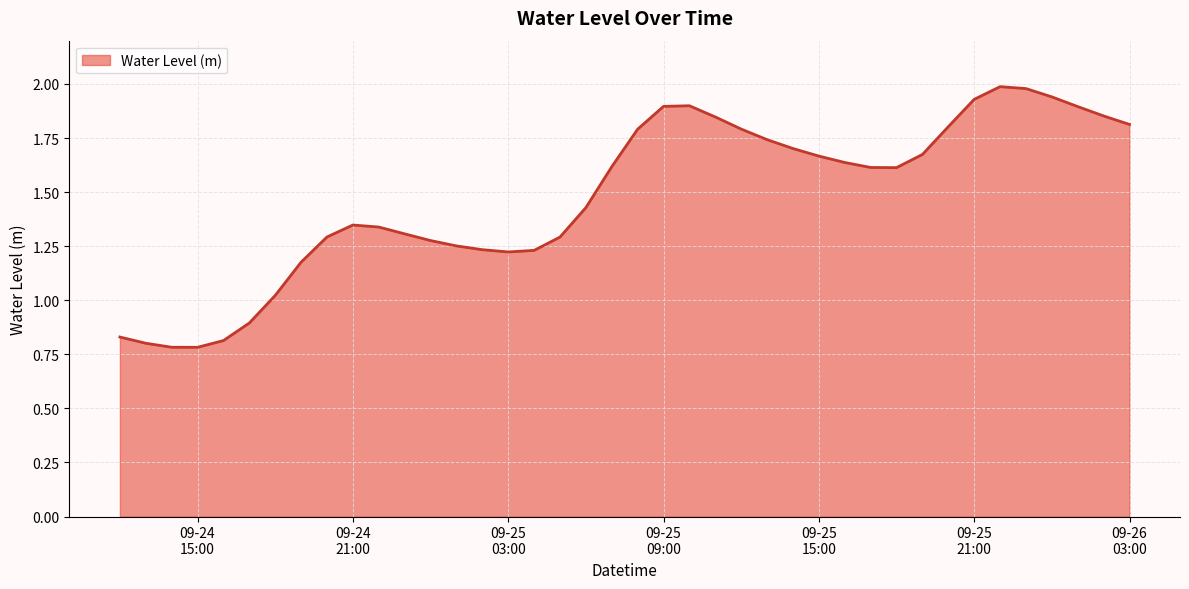

What is the maximum value shown in the chart?

2.0